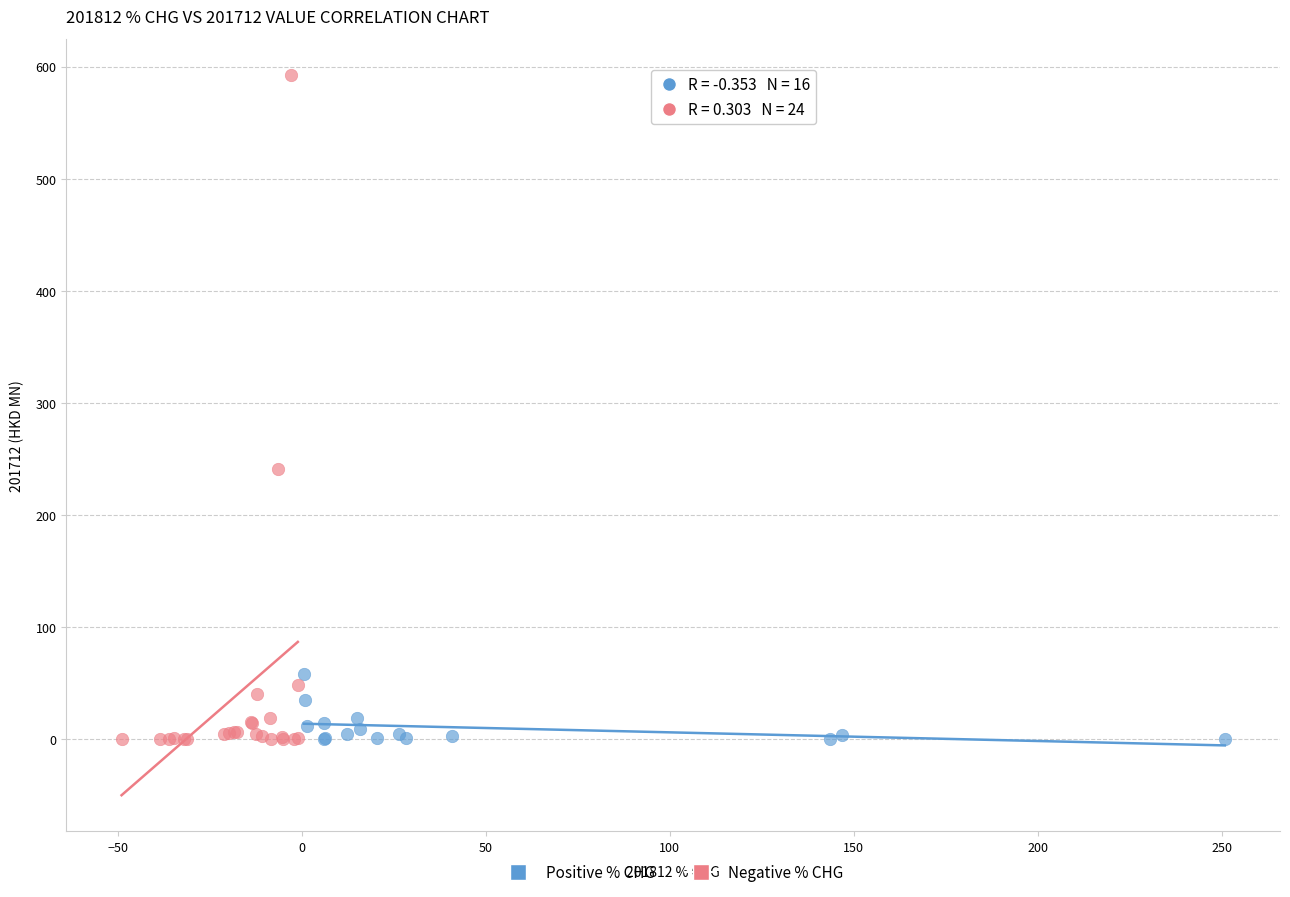

Which series contains the highest Y value?

Negative % CHG